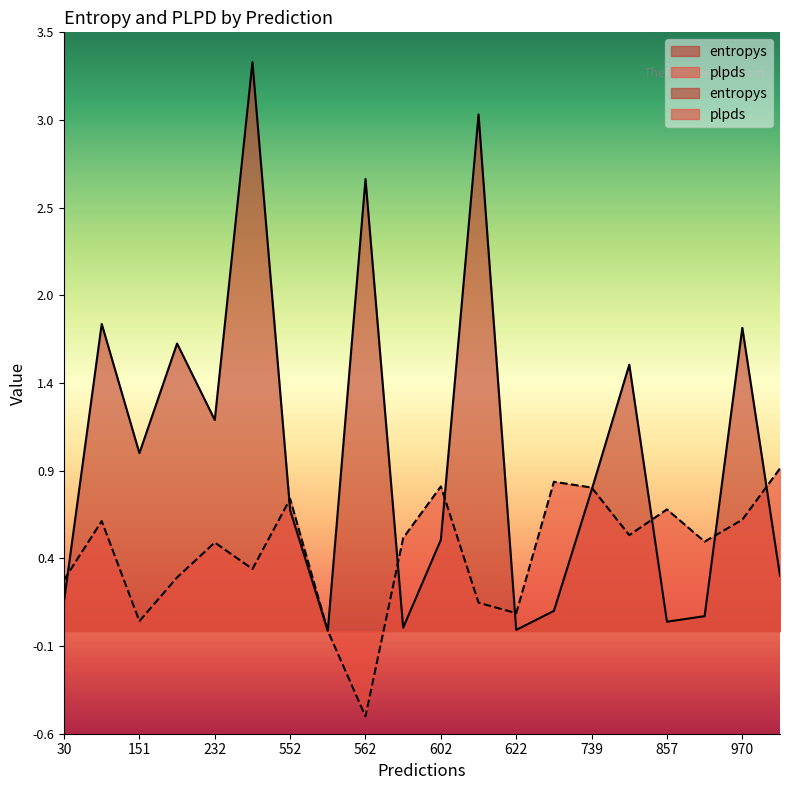

Which series has the largest total across all categories?

entropys